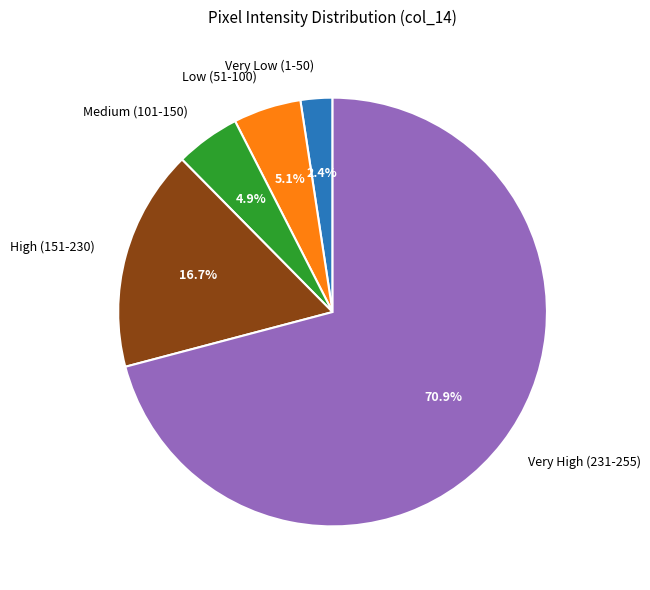

Do Low (51-100) and High (151-230) together represent more than half of the pie?

No